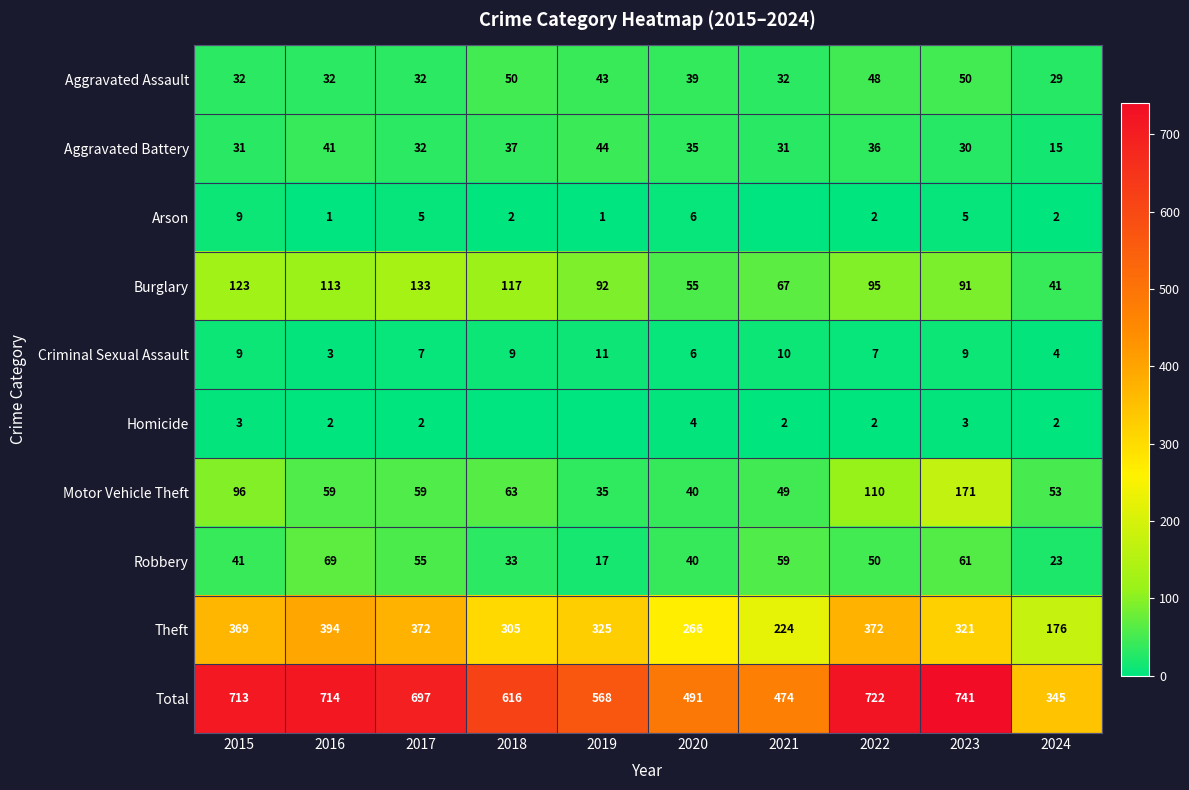

Count the number of categories in the chart.

10